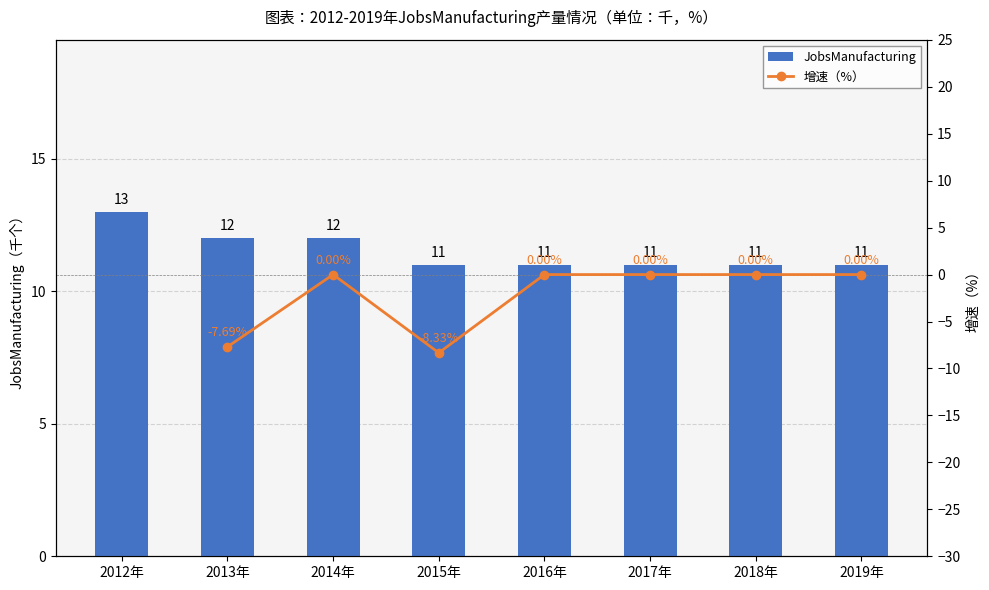

What is the value of the 4th bar from the left?

11